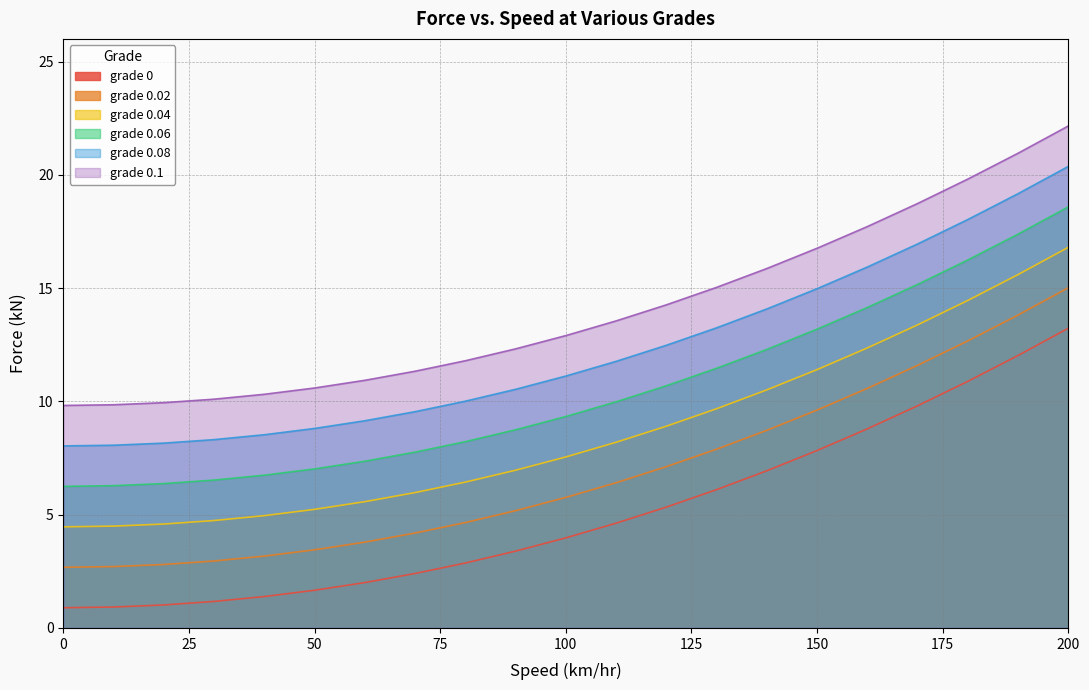

Is the value of grade 0.1 at 40 greater than the value of grade 0 at 0?

Yes